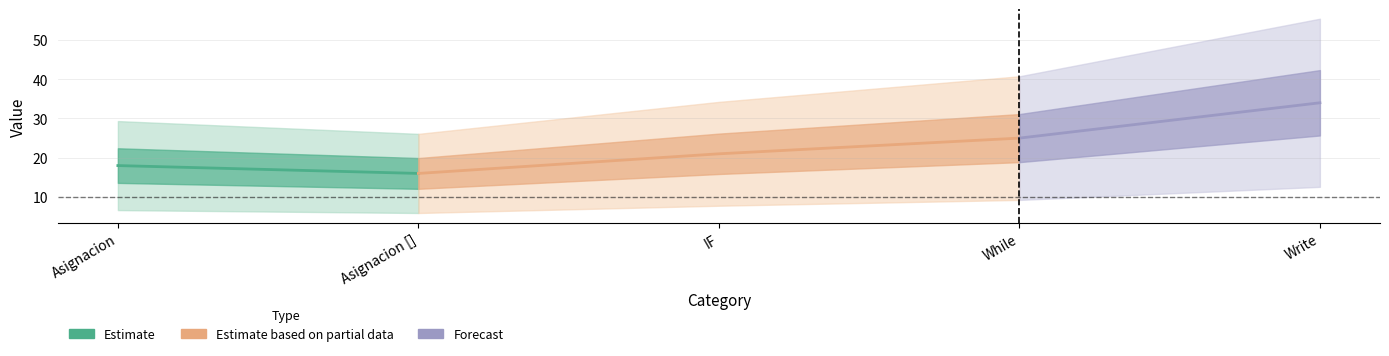

How many points are lower than both their immediate neighbors (excluding endpoints)?

1